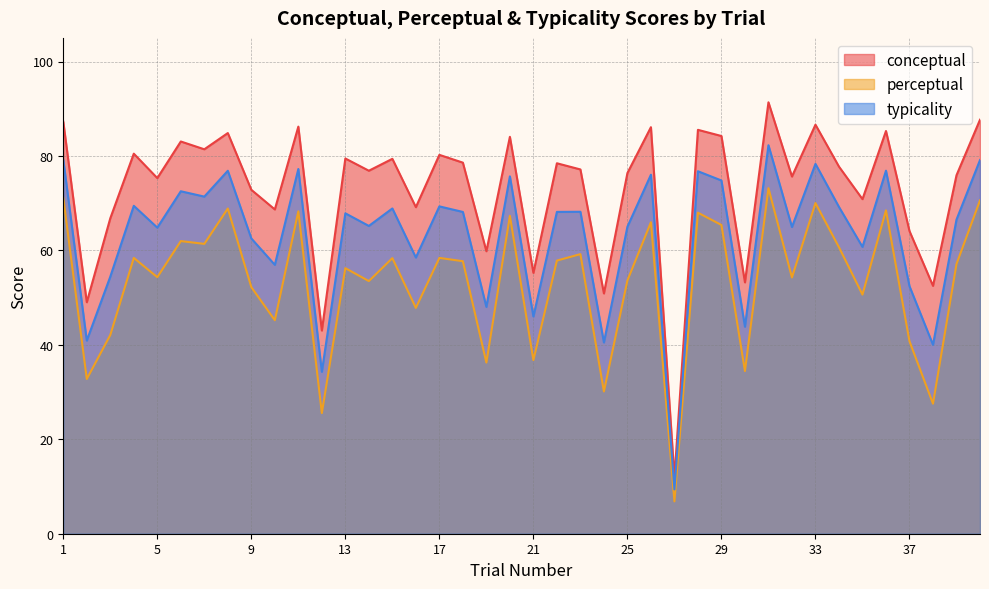

The value of typicality at 13 is 28.3. True or false?

False